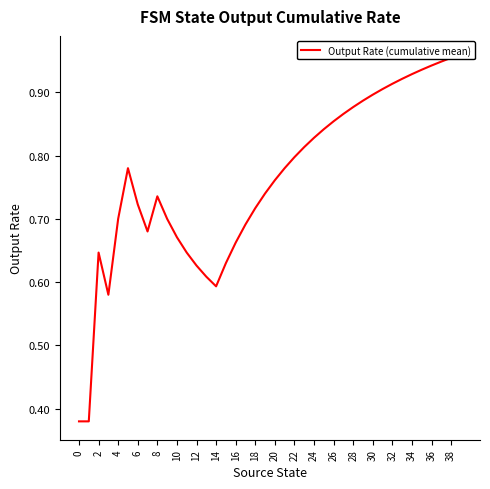

What value does the data have at 31?

0.9